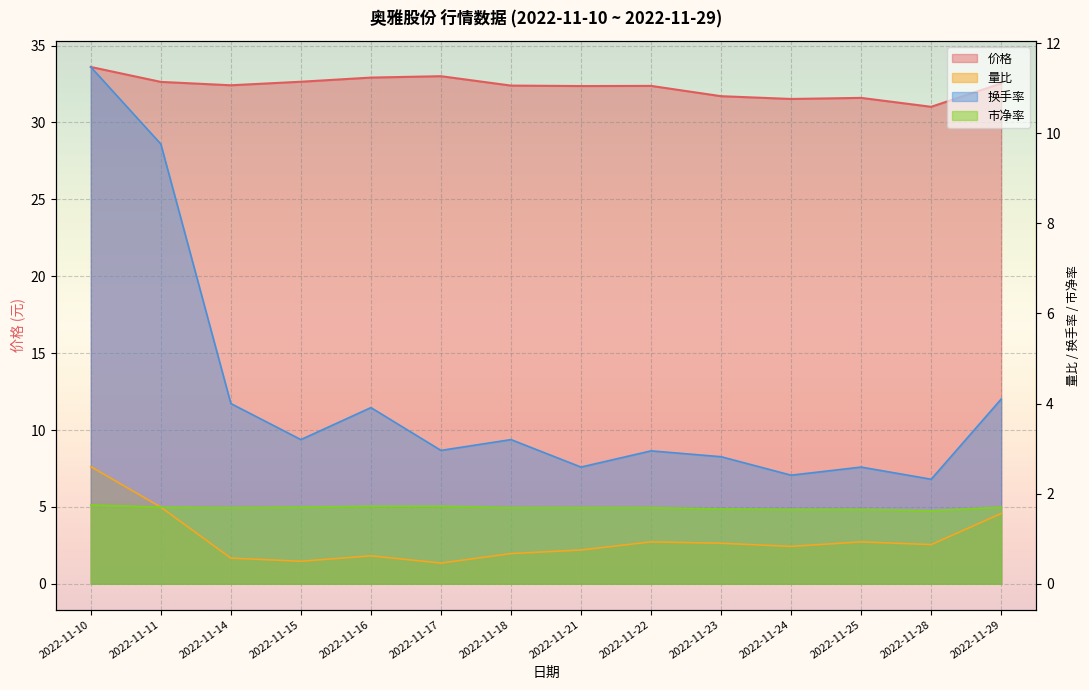

Reading right to left, transcribe all the data shown in this chart.

价格: 2022-11-29=32.5	2022-11-28=31.0	2022-11-25=31.6	2022-11-24=31.5	2022-11-23=31.7	2022-11-22=32.4	2022-11-21=32.4	2022-11-18=32.4	2022-11-17=33.0	2022-11-16=32.9	2022-11-15=32.6	2022-11-14=32.4	2022-11-11=32.6	2022-11-10=33.6
量比: 2022-11-29=1.6	2022-11-28=0.9	2022-11-25=0.9	2022-11-24=0.8	2022-11-23=0.9	2022-11-22=0.9	2022-11-21=0.8	2022-11-18=0.7	2022-11-17=0.5	2022-11-16=0.6	2022-11-15=0.5	2022-11-14=0.6	2022-11-11=1.7	2022-11-10=2.6
换手率: 2022-11-29=4.1	2022-11-28=2.3	2022-11-25=2.6	2022-11-24=2.4	2022-11-23=2.8	2022-11-22=3.0	2022-11-21=2.6	2022-11-18=3.2	2022-11-17=3.0	2022-11-16=3.9	2022-11-15=3.2	2022-11-14=4.0	2022-11-11=9.8	2022-11-10=11.5
市净率: 2022-11-29=1.7	2022-11-28=1.6	2022-11-25=1.6	2022-11-24=1.6	2022-11-23=1.7	2022-11-22=1.7	2022-11-21=1.7	2022-11-18=1.7	2022-11-17=1.7	2022-11-16=1.7	2022-11-15=1.7	2022-11-14=1.7	2022-11-11=1.7	2022-11-10=1.8